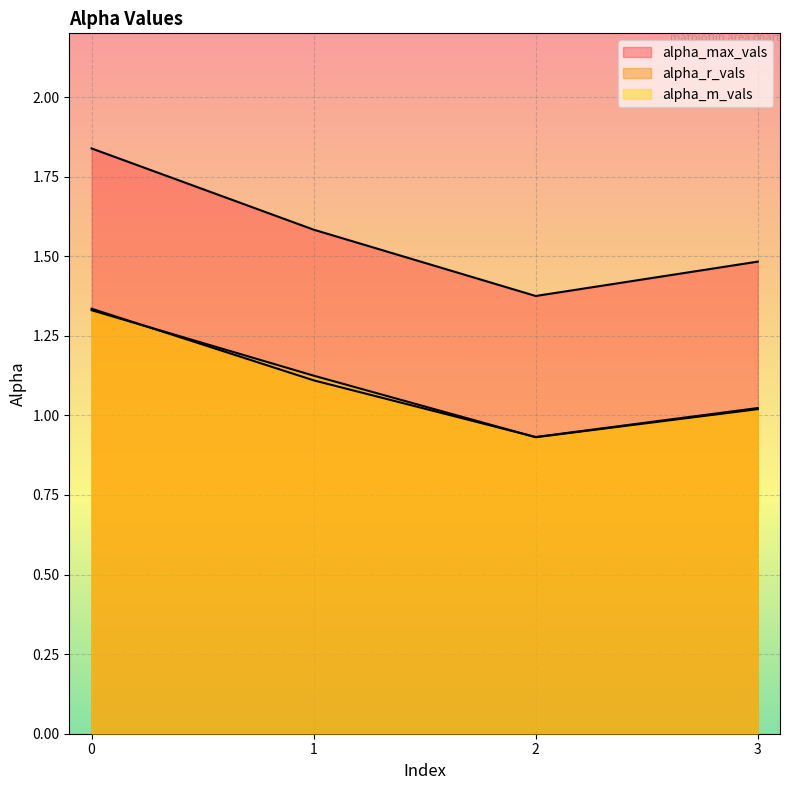

How many lines are shown in the chart?

3